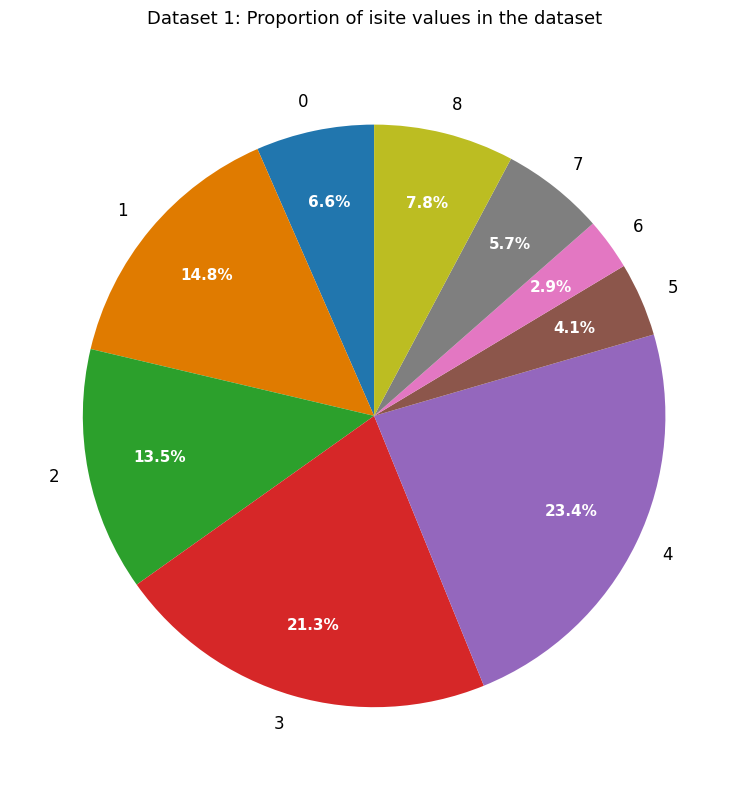

What is the largest slice in the pie chart?

4